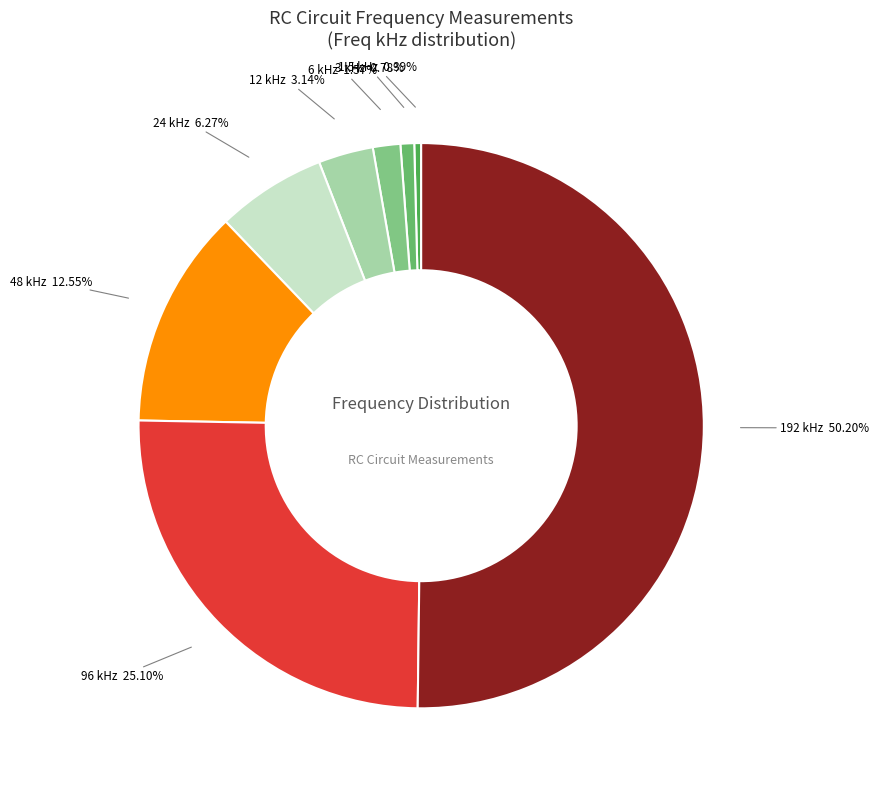

Is 3 kHz the majority of the pie?

No